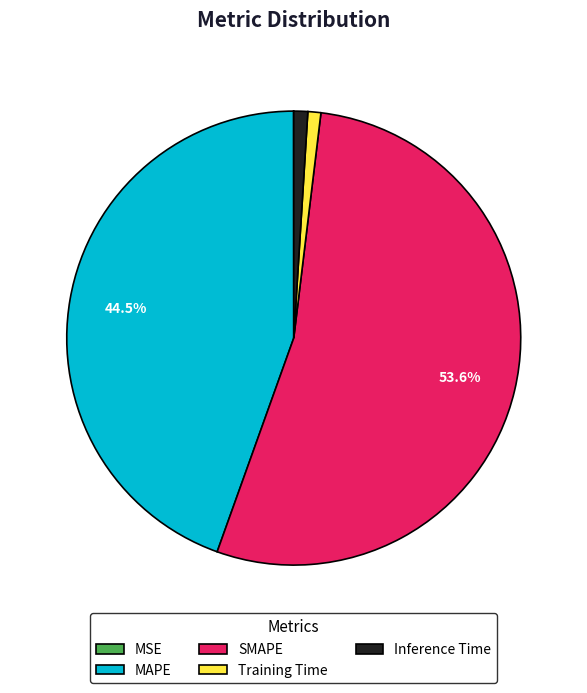

To the nearest percent, what is the combined percentage of SMAPE and MAPE?

98%